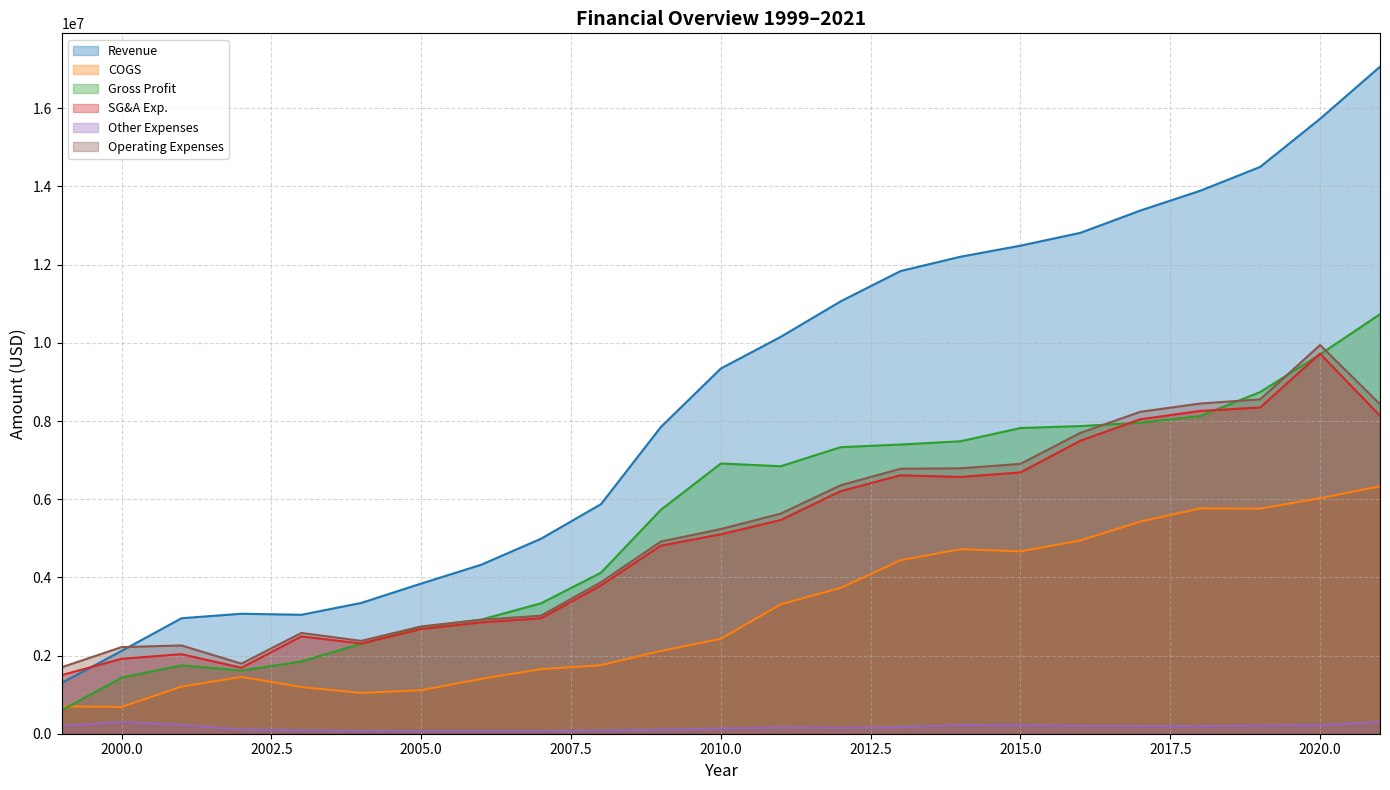

What is the difference between the COGS values at 2008 and 2019?

4006322